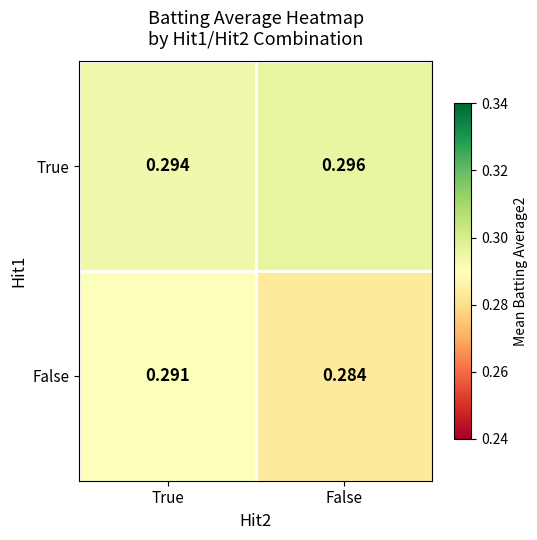

At which label does False reach its minimum?

False